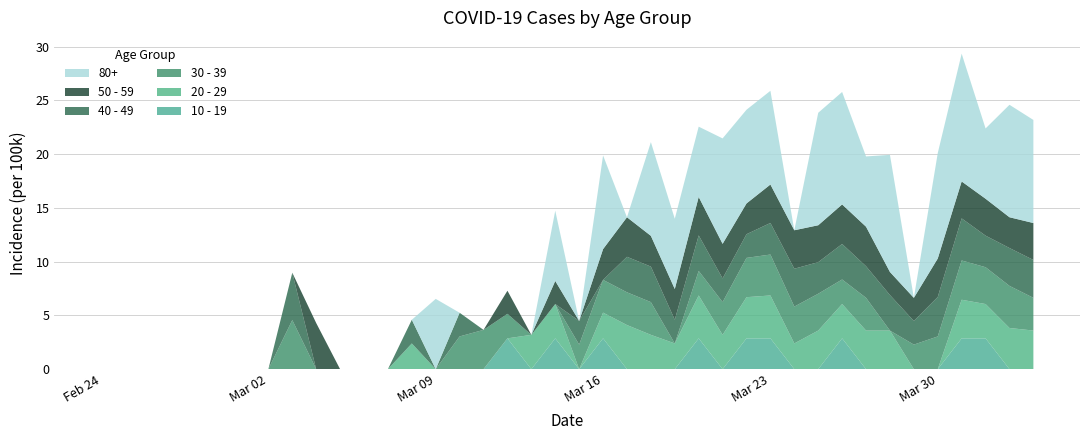

Reading left to right, list all the values displayed in this chart.

10 - 19: 2020-02-24=0.0	2020-02-25=0.0	2020-02-26=0.0	2020-02-27=0.0	2020-02-28=0.0	2020-02-29=0.0	2020-03-01=0.0	2020-03-02=0.0	2020-03-03=0.0	2020-03-04=0.0	2020-03-05=0.0	2020-03-06=0.0	2020-03-07=0.0	2020-03-08=0.0	2020-03-09=0.0	2020-03-10=0.0	2020-03-11=0.0	2020-03-12=2.9	2020-03-13=0.0	2020-03-14=2.9	2020-03-15=0.0	2020-03-16=2.9	2020-03-17=0.0	2020-03-18=0.0	2020-03-19=0.0	2020-03-20=2.9	2020-03-21=0.0	2020-03-22=2.9	2020-03-23=2.9	2020-03-24=0.0	2020-03-25=0.0	2020-03-26=2.9	2020-03-27=0.0	2020-03-28=0.0	2020-03-29=0.0	2020-03-30=0.0	2020-03-31=2.9	2020-04-01=2.9	2020-04-02=0.0	2020-04-03=0.0
20 - 29: 2020-02-24=0.0	2020-02-25=0.0	2020-02-26=0.0	2020-02-27=0.0	2020-02-28=0.0	2020-02-29=0.0	2020-03-01=0.0	2020-03-02=0.0	2020-03-03=0.0	2020-03-04=0.0	2020-03-05=0.0	2020-03-06=0.0	2020-03-07=0.0	2020-03-08=2.4	2020-03-09=0.0	2020-03-10=0.0	2020-03-11=0.0	2020-03-12=0.0	2020-03-13=3.2	2020-03-14=3.2	2020-03-15=0.0	2020-03-16=2.4	2020-03-17=4.1	2020-03-18=3.2	2020-03-19=2.4	2020-03-20=4.0	2020-03-21=3.2	2020-03-22=3.8	2020-03-23=4.0	2020-03-24=2.4	2020-03-25=3.6	2020-03-26=3.2	2020-03-27=3.6	2020-03-28=3.6	2020-03-29=0.0	2020-03-30=0.0	2020-03-31=3.6	2020-04-01=3.2	2020-04-02=3.8	2020-04-03=3.6
30 - 39: 2020-02-24=0.0	2020-02-25=0.0	2020-02-26=0.0	2020-02-27=0.0	2020-02-28=0.0	2020-02-29=0.0	2020-03-01=0.0	2020-03-02=0.0	2020-03-03=4.6	2020-03-04=0.0	2020-03-05=0.0	2020-03-06=0.0	2020-03-07=0.0	2020-03-08=0.0	2020-03-09=0.0	2020-03-10=3.0	2020-03-11=3.7	2020-03-12=2.3	2020-03-13=0.0	2020-03-14=0.0	2020-03-15=2.3	2020-03-16=3.0	2020-03-17=3.0	2020-03-18=3.0	2020-03-19=0.0	2020-03-20=2.3	2020-03-21=3.0	2020-03-22=3.7	2020-03-23=3.8	2020-03-24=3.4	2020-03-25=3.4	2020-03-26=2.3	2020-03-27=3.0	2020-03-28=0.0	2020-03-29=2.3	2020-03-30=3.0	2020-03-31=3.7	2020-04-01=3.4	2020-04-02=3.9	2020-04-03=3.0
40 - 49: 2020-02-24=0.0	2020-02-25=0.0	2020-02-26=0.0	2020-02-27=0.0	2020-02-28=0.0	2020-02-29=0.0	2020-03-01=0.0	2020-03-02=0.0	2020-03-03=4.4	2020-03-04=0.0	2020-03-05=0.0	2020-03-06=0.0	2020-03-07=0.0	2020-03-08=2.2	2020-03-09=0.0	2020-03-10=2.2	2020-03-11=0.0	2020-03-12=0.0	2020-03-13=0.0	2020-03-14=0.0	2020-03-15=2.2	2020-03-16=0.0	2020-03-17=3.3	2020-03-18=3.3	2020-03-19=2.2	2020-03-20=3.3	2020-03-21=2.2	2020-03-22=2.2	2020-03-23=2.9	2020-03-24=3.5	2020-03-25=2.9	2020-03-26=3.3	2020-03-27=2.9	2020-03-28=3.3	2020-03-29=2.2	2020-03-30=3.7	2020-03-31=3.9	2020-04-01=2.9	2020-04-02=3.5	2020-04-03=3.5
50 - 59: 2020-02-24=0.0	2020-02-25=0.0	2020-02-26=0.0	2020-02-27=0.0	2020-02-28=0.0	2020-02-29=0.0	2020-03-01=0.0	2020-03-02=0.0	2020-03-03=0.0	2020-03-04=4.3	2020-03-05=0.0	2020-03-06=0.0	2020-03-07=0.0	2020-03-08=0.0	2020-03-09=0.0	2020-03-10=0.0	2020-03-11=0.0	2020-03-12=2.1	2020-03-13=0.0	2020-03-14=2.1	2020-03-15=0.0	2020-03-16=2.9	2020-03-17=3.7	2020-03-18=2.9	2020-03-19=2.9	2020-03-20=3.6	2020-03-21=3.2	2020-03-22=2.9	2020-03-23=3.6	2020-03-24=3.6	2020-03-25=3.4	2020-03-26=3.7	2020-03-27=3.7	2020-03-28=2.1	2020-03-29=2.1	2020-03-30=3.6	2020-03-31=3.4	2020-04-01=3.4	2020-04-02=2.9	2020-04-03=3.4
80+: 2020-02-24=0.0	2020-02-25=0.0	2020-02-26=0.0	2020-02-27=0.0	2020-02-28=0.0	2020-02-29=0.0	2020-03-01=0.0	2020-03-02=0.0	2020-03-03=0.0	2020-03-04=0.0	2020-03-05=0.0	2020-03-06=0.0	2020-03-07=0.0	2020-03-08=0.0	2020-03-09=6.5	2020-03-10=0.0	2020-03-11=0.0	2020-03-12=0.0	2020-03-13=0.0	2020-03-14=6.5	2020-03-15=0.0	2020-03-16=8.7	2020-03-17=0.0	2020-03-18=8.7	2020-03-19=6.5	2020-03-20=6.5	2020-03-21=9.8	2020-03-22=8.7	2020-03-23=8.7	2020-03-24=0.0	2020-03-25=10.5	2020-03-26=10.5	2020-03-27=6.5	2020-03-28=10.9	2020-03-29=0.0	2020-03-30=9.8	2020-03-31=11.9	2020-04-01=6.5	2020-04-02=10.5	2020-04-03=9.6